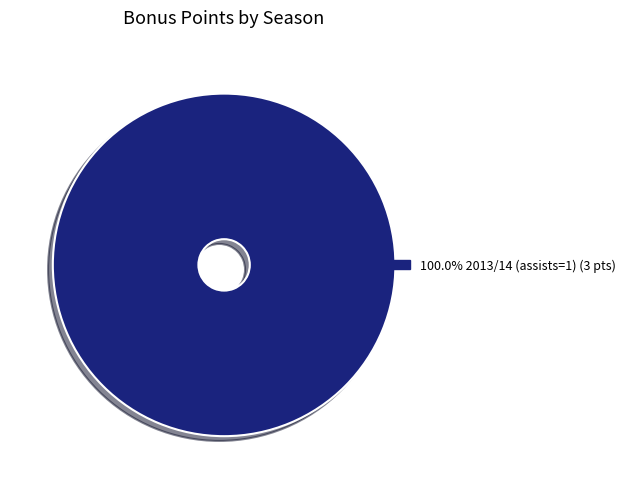

Does any single category account for the majority?

Yes